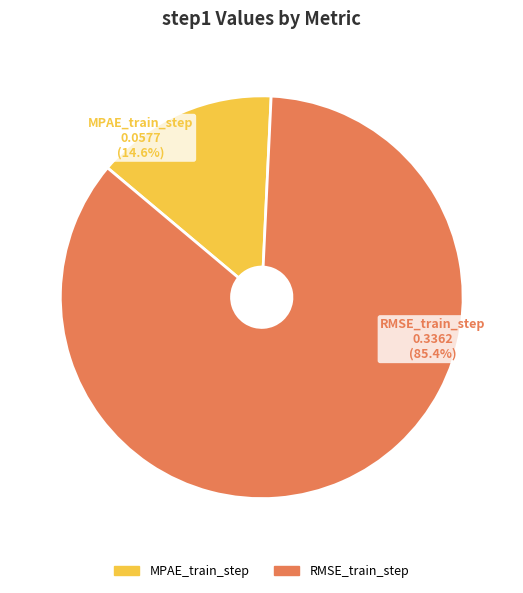

Which has a higher value, MPAE_train_step or RMSE_train_step?

RMSE_train_step